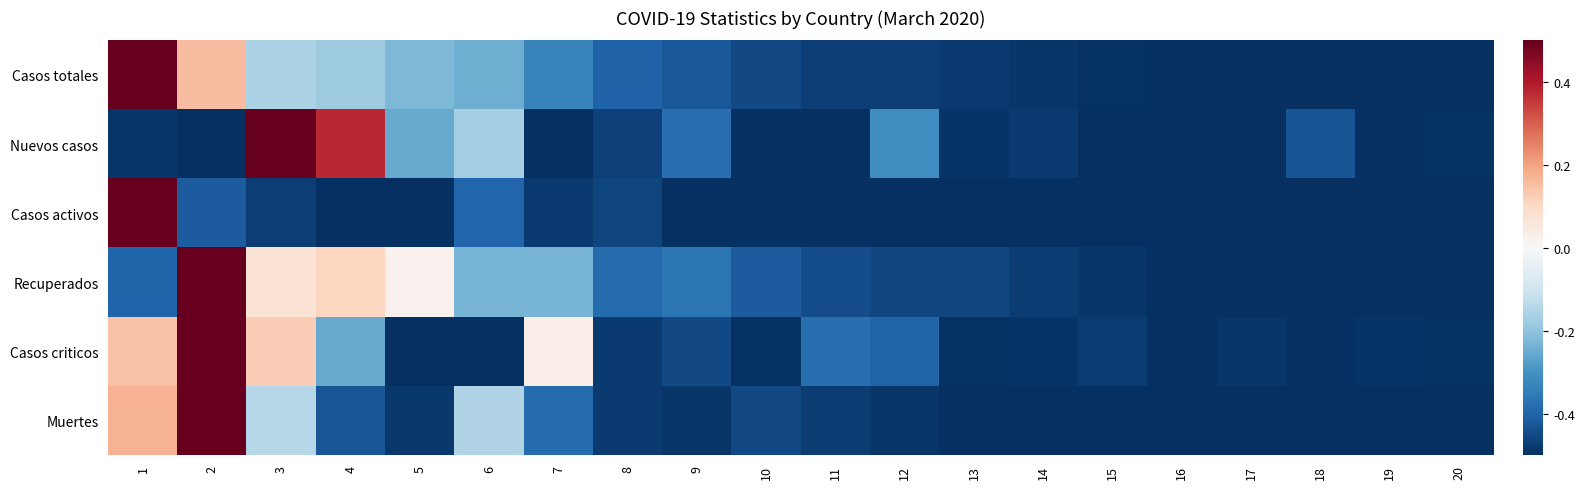

Reading left to right, what are all the values shown in this chart?

Casos totales: 1=0.5	2=0.2	3=-0.2	4=-0.2	5=-0.2	6=-0.2	7=-0.3	8=-0.4	9=-0.4	10=-0.5	11=-0.5	12=-0.5	13=-0.5	14=-0.5	15=-0.5	16=-0.5	17=-0.5	18=-0.5	19=-0.5	20=-0.5
Nuevos casos: 1=-0.5	2=-0.5	3=0.5	4=0.4	5=-0.3	6=-0.2	7=-0.5	8=-0.5	9=-0.4	10=-0.5	11=-0.5	12=-0.3	13=-0.5	14=-0.5	15=-0.5	16=-0.5	17=-0.5	18=-0.4	19=-0.5	20=-0.5
Casos activos: 1=0.5	2=-0.4	3=-0.5	4=-0.5	5=-0.5	6=-0.4	7=-0.5	8=-0.5	9=-0.5	10=-0.5	11=-0.5	12=-0.5	13=-0.5	14=-0.5	15=-0.5	16=-0.5	17=-0.5	18=-0.5	19=-0.5	20=-0.5
Recuperados: 1=-0.4	2=0.5	3=0.1	4=0.1	5=0.0	6=-0.2	7=-0.2	8=-0.4	9=-0.4	10=-0.4	11=-0.4	12=-0.5	13=-0.5	14=-0.5	15=-0.5	16=-0.5	17=-0.5	18=-0.5	19=-0.5	20=-0.5
Casos criticos: 1=0.1	2=0.5	3=0.1	4=-0.3	5=-0.5	6=-0.5	7=0.0	8=-0.5	9=-0.5	10=-0.5	11=-0.4	12=-0.4	13=-0.5	14=-0.5	15=-0.5	16=-0.5	17=-0.5	18=-0.5	19=-0.5	20=-0.5
Muertes: 1=0.2	2=0.5	3=-0.1	4=-0.4	5=-0.5	6=-0.2	7=-0.4	8=-0.5	9=-0.5	10=-0.5	11=-0.5	12=-0.5	13=-0.5	14=-0.5	15=-0.5	16=-0.5	17=-0.5	18=-0.5	19=-0.5	20=-0.5